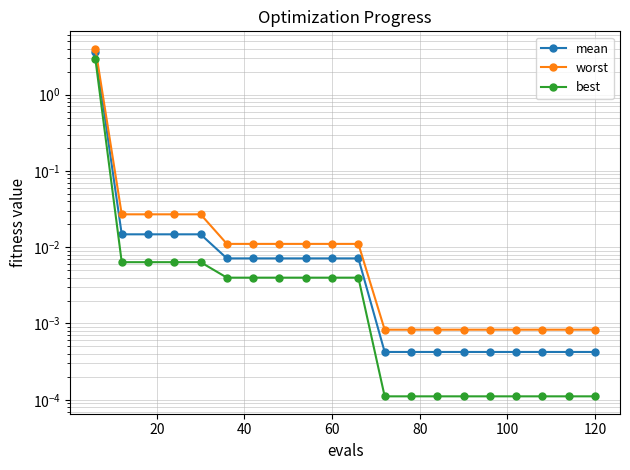

True or false: worst and mean cross at least once.

False